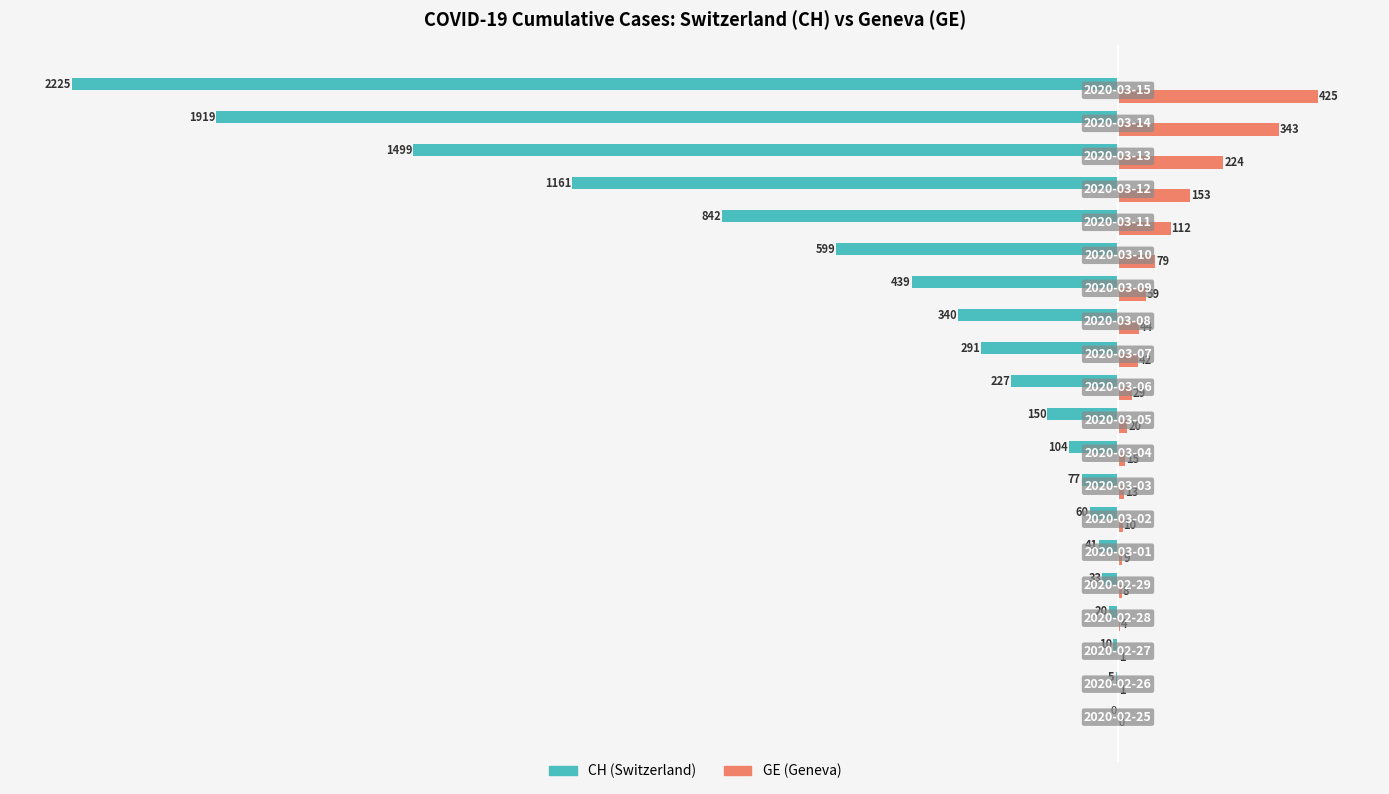

What is the sum of all CH (Switzerland) values?

-10042